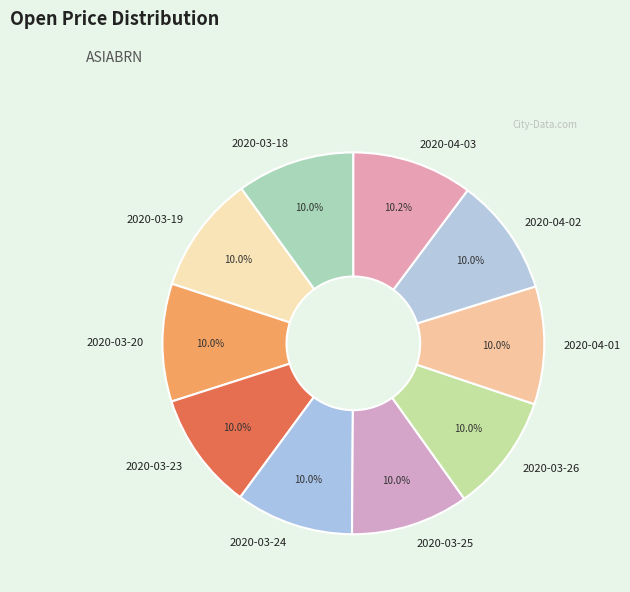

Does any single category account for the majority?

No